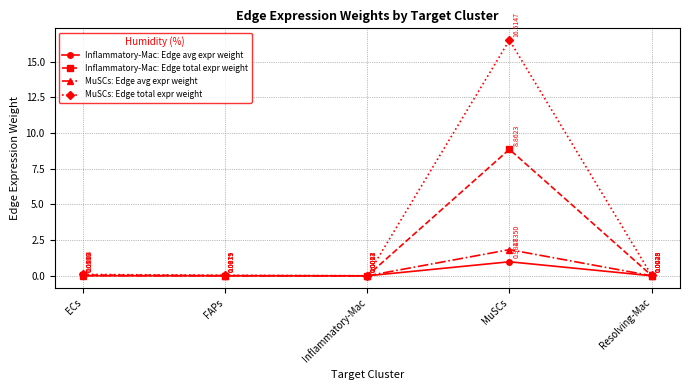

What is the label of the 4th point from the right?

FAPs